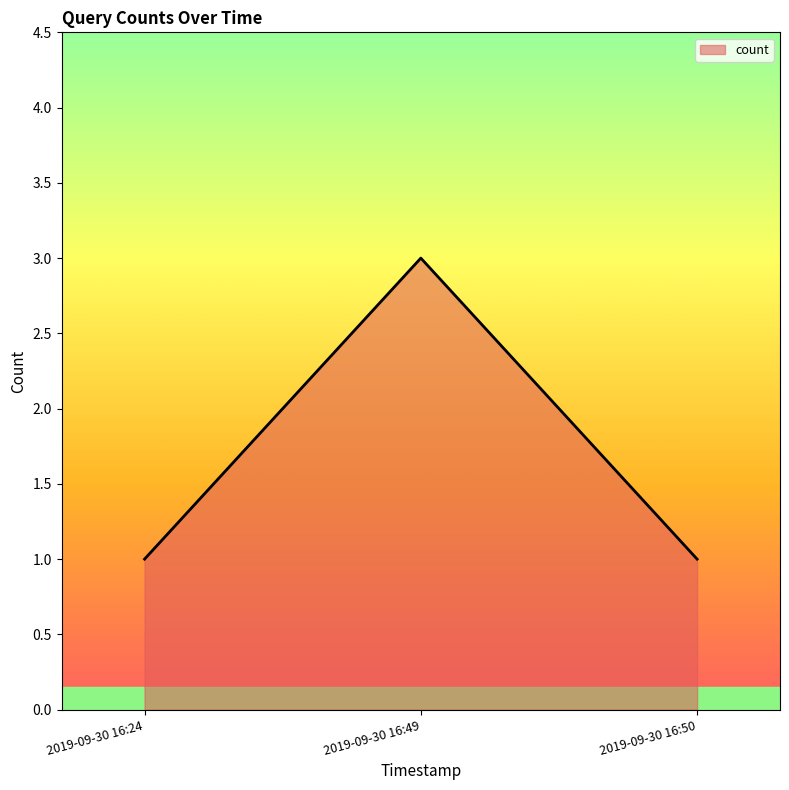

Does the chart display data point markers on the line(s)?

No